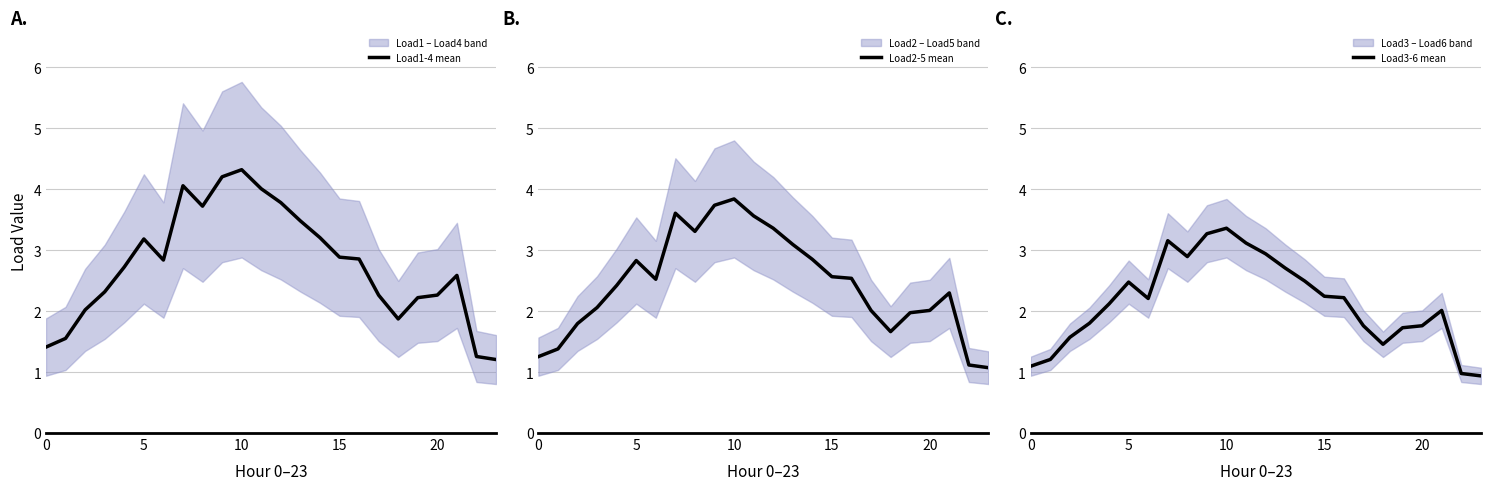

True or false: Load2-5 mean has more than 0 points higher than both neighbors.

True